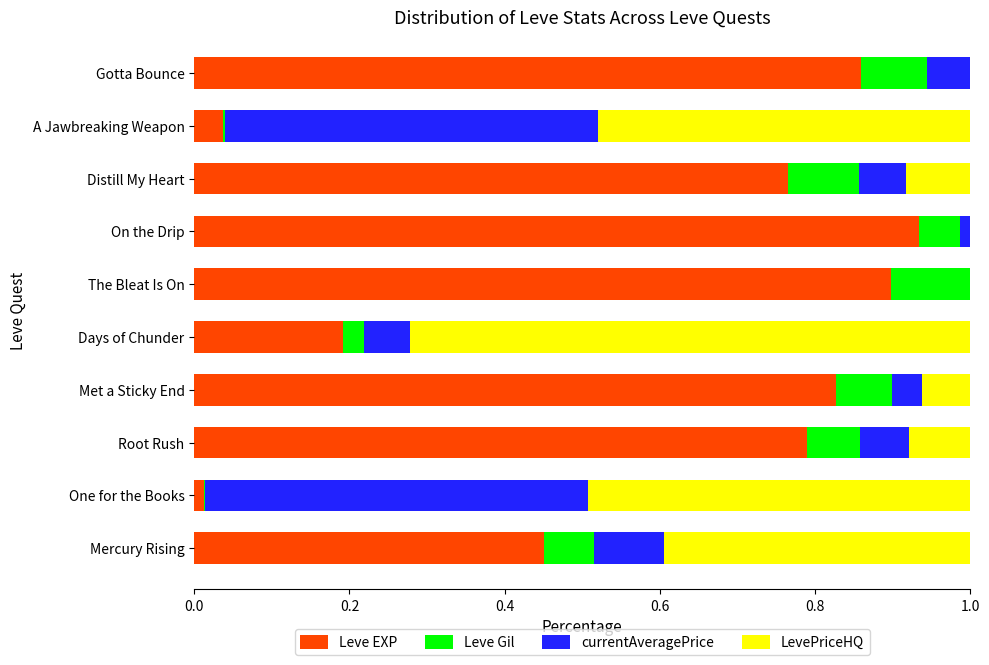

The value of Leve EXP at A Jawbreaking Weapon is 0.0. True or false?

True